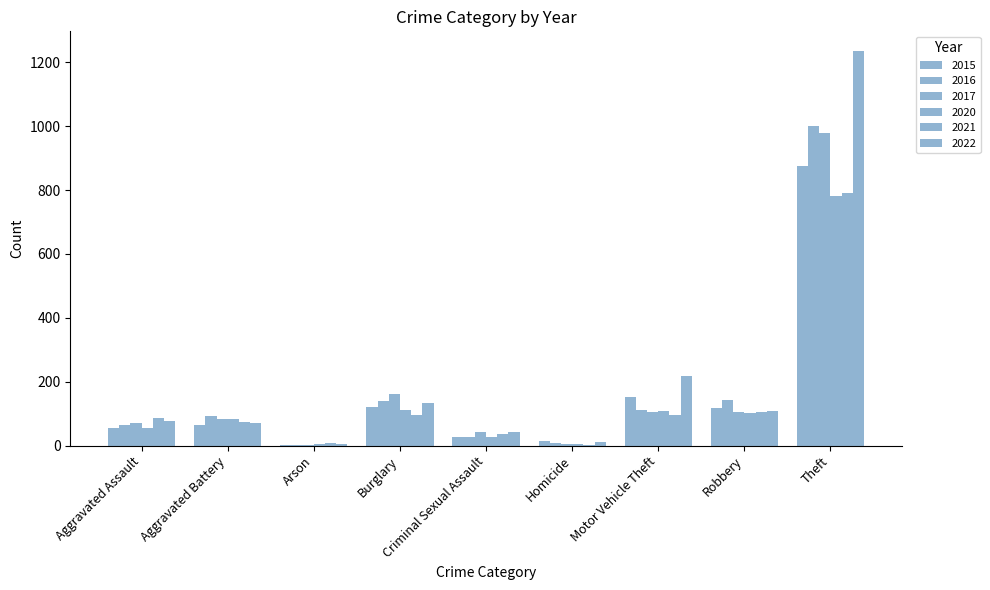

What is the label of the 5th bar from the right?

Criminal Sexual Assault